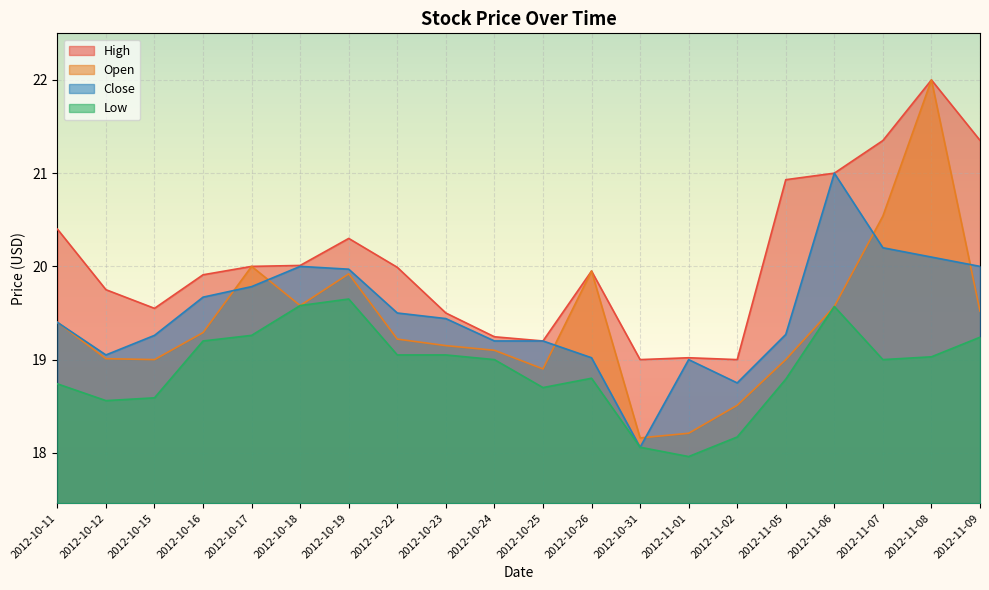

The Low series shows 8.0 at 2012-10-11. True or false?

False